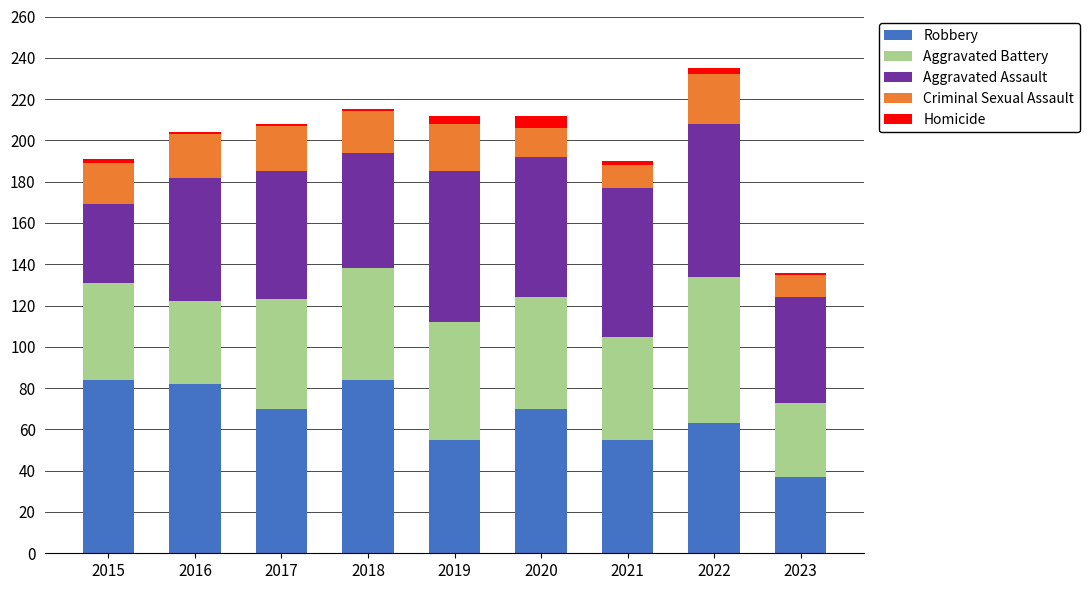

What is the average value of the Robbery series?

67